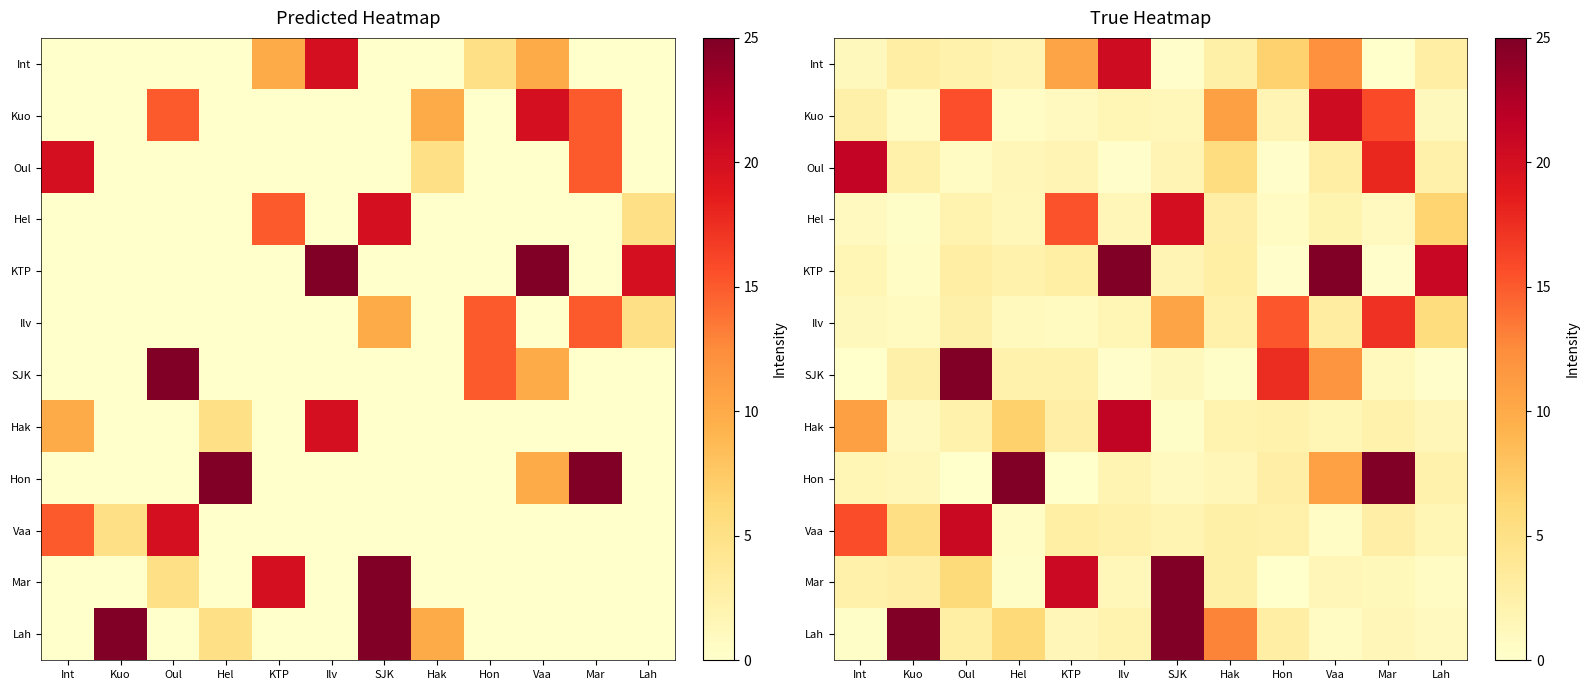

At which label is Hel closest to 10?

Lah